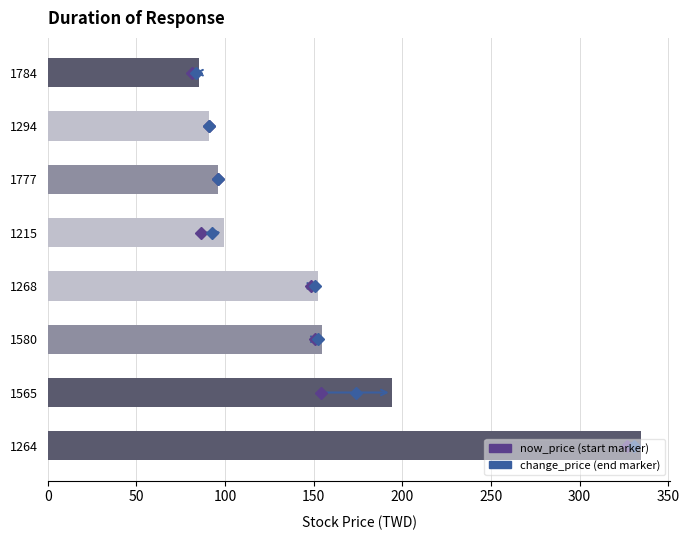

What is the difference between the values at 1565 and 1294?

103.1